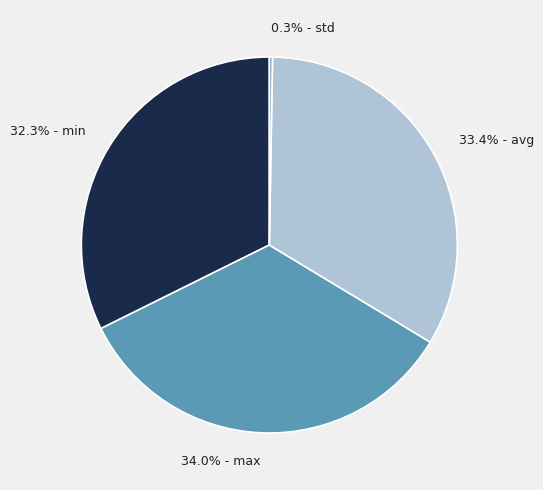

Is there a majority slice in this chart?

No